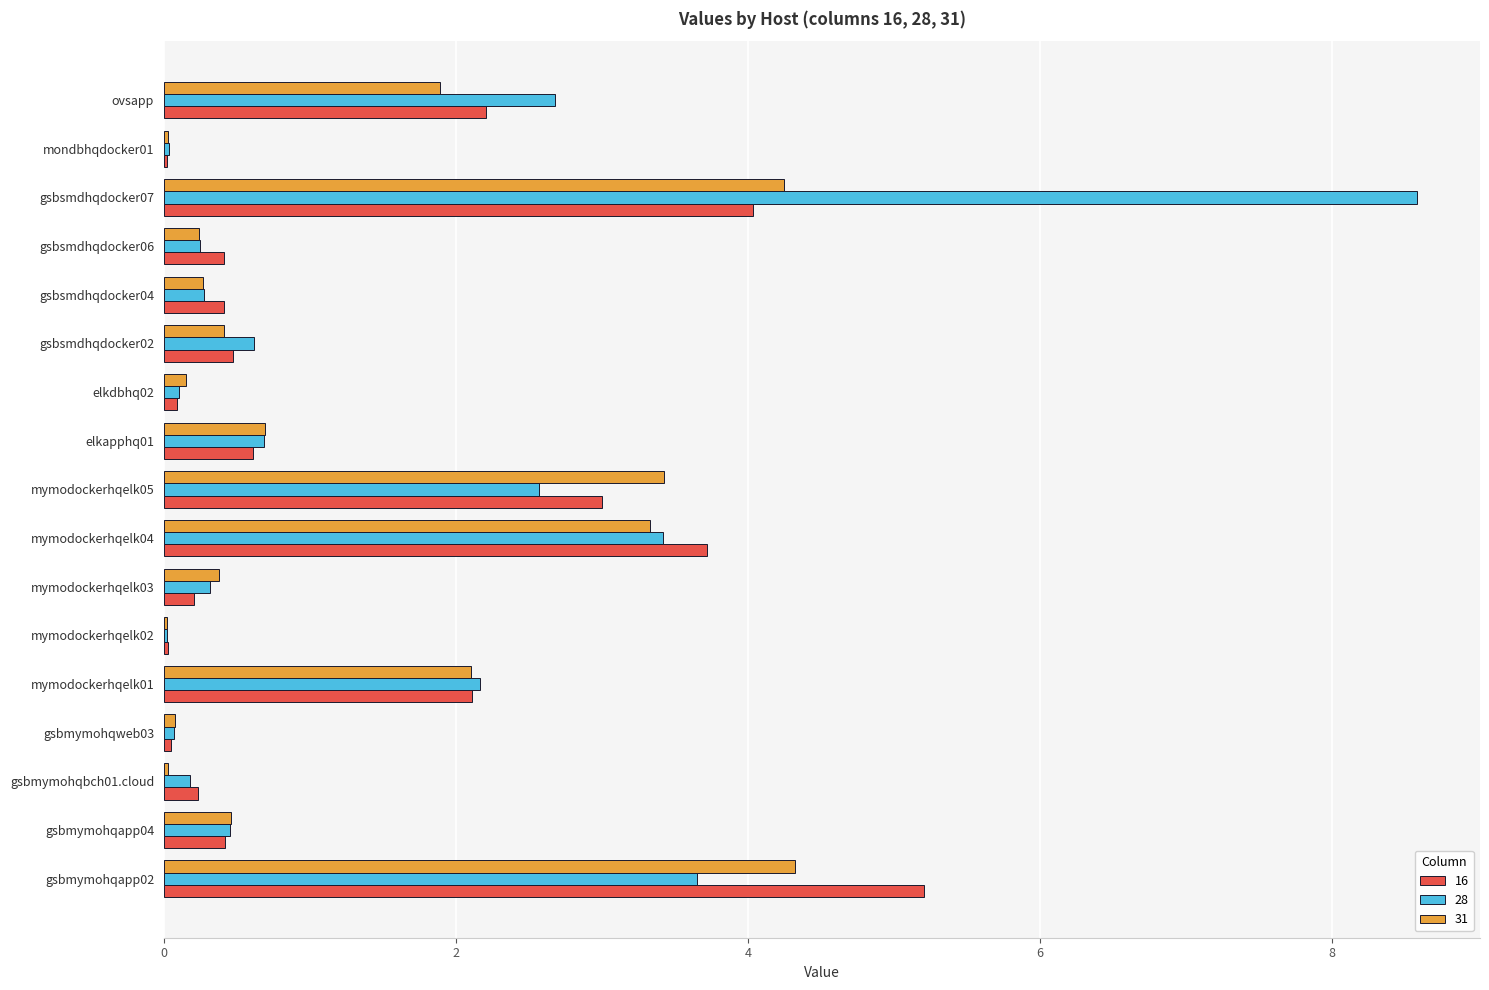

Which series has the largest range (max minus min)?

28